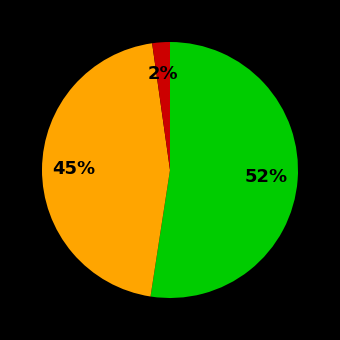

Does any single category account for the majority?

Yes